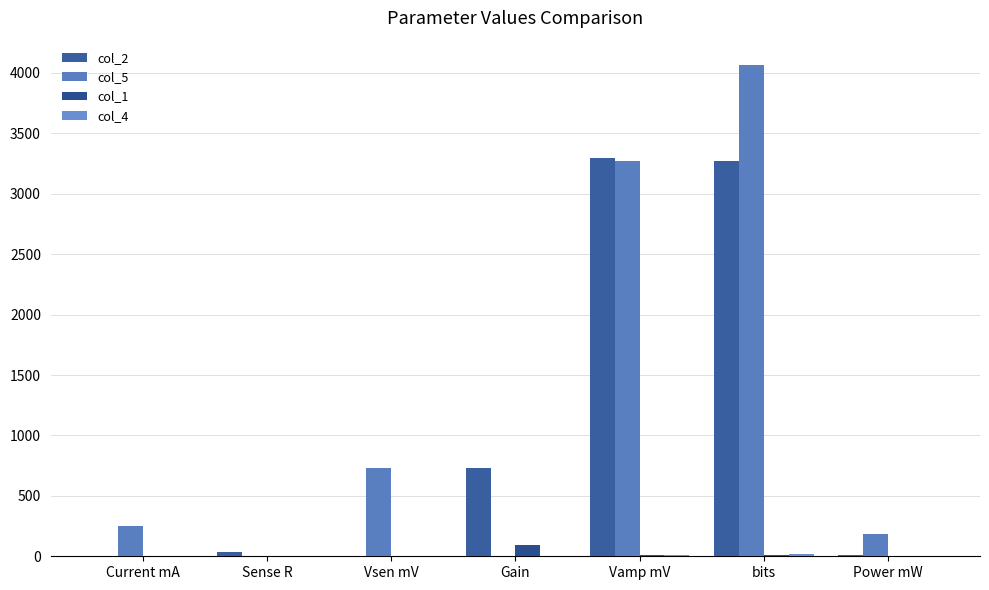

Which series has the largest total across all categories?

col_5